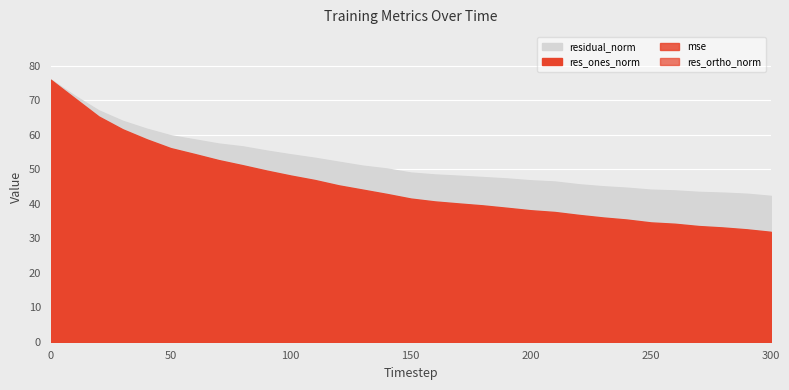

At which label does res_ortho_norm first exceed 26?

140